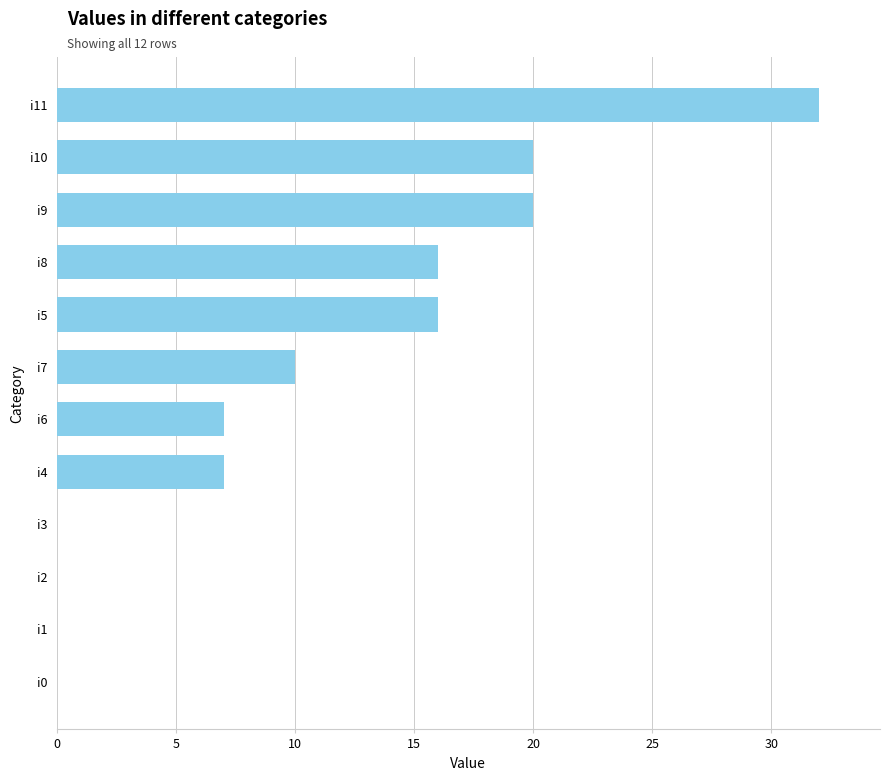

Which has a higher value, i0 or i4?

i4